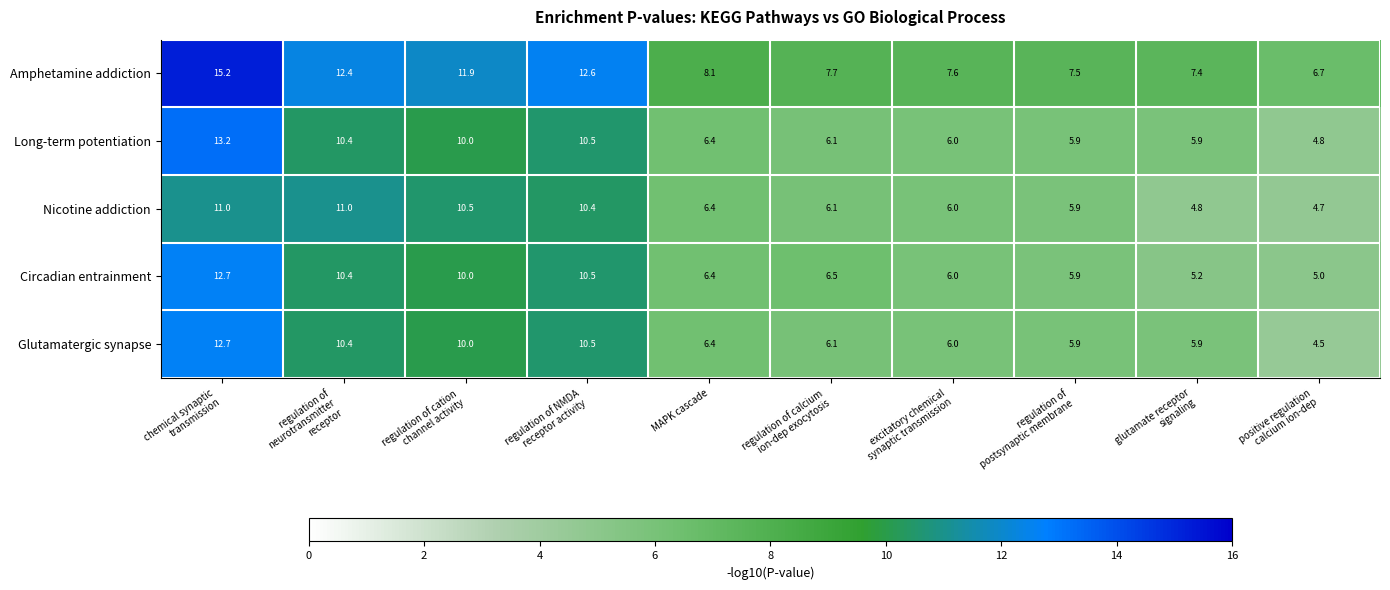

Between chemical synaptic
transmission and excitatory chemical
synaptic transmission, which series saw the biggest shift?

Amphetamine addiction